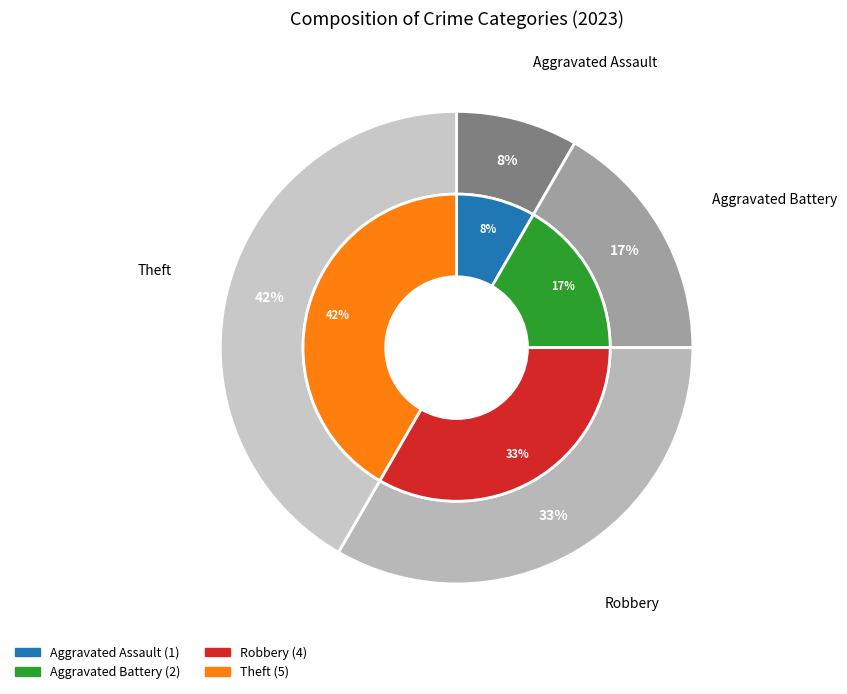

The Aggravated Battery slice represents 29% of the pie. True or false?

False